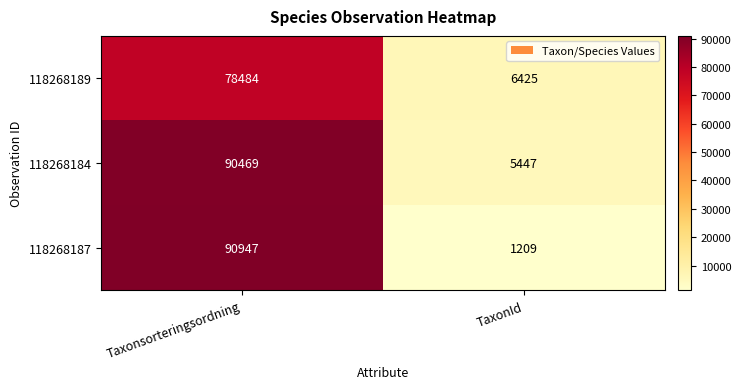

What is the maximum value for 118268184?

90469